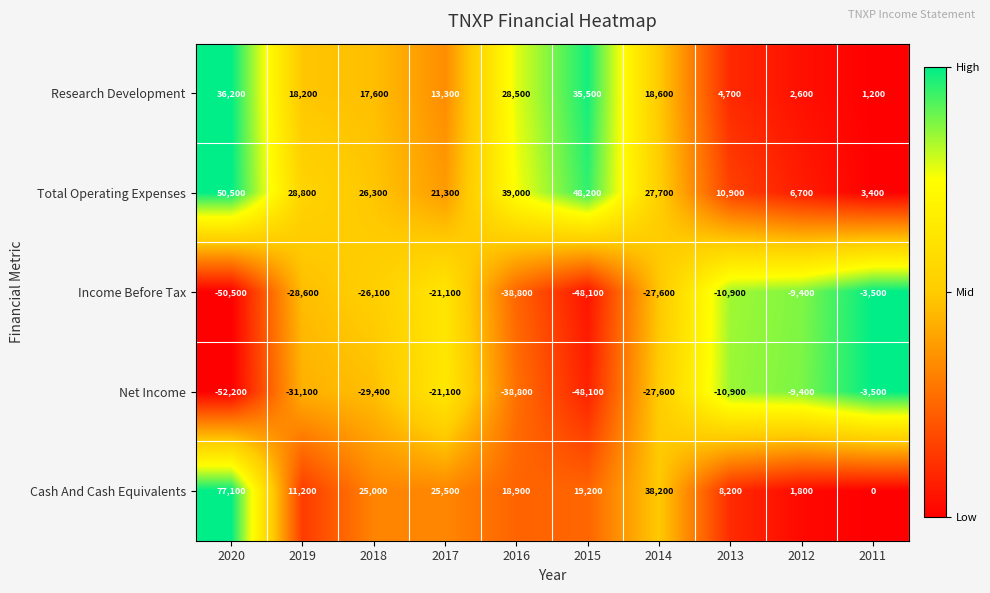

What is the total value across all series at 2011?

-2400